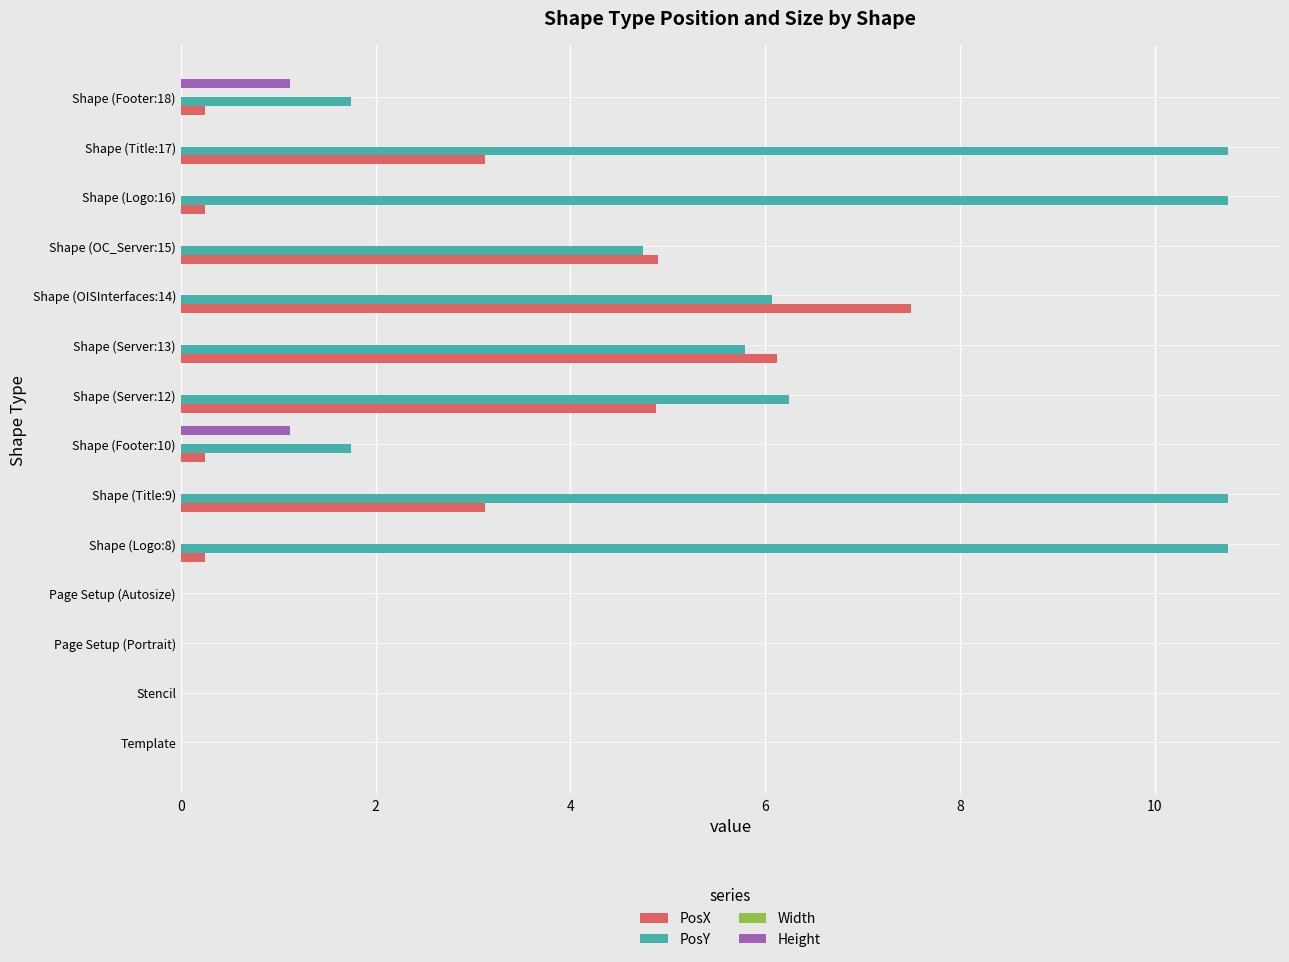

The value of PosY at Shape (OC_Server:15) is 6.9. True or false?

False